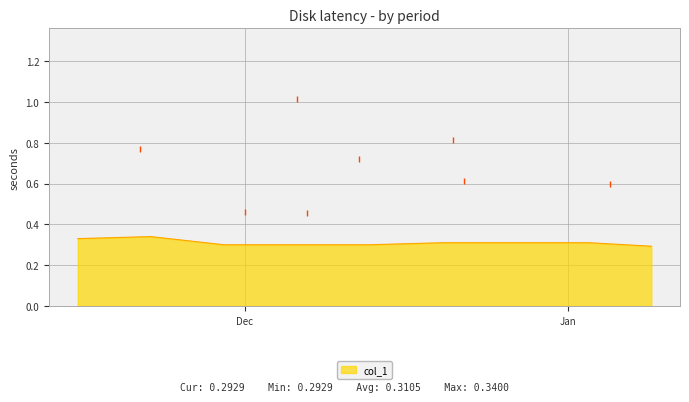

Count the values in the range 0 to 1.

40